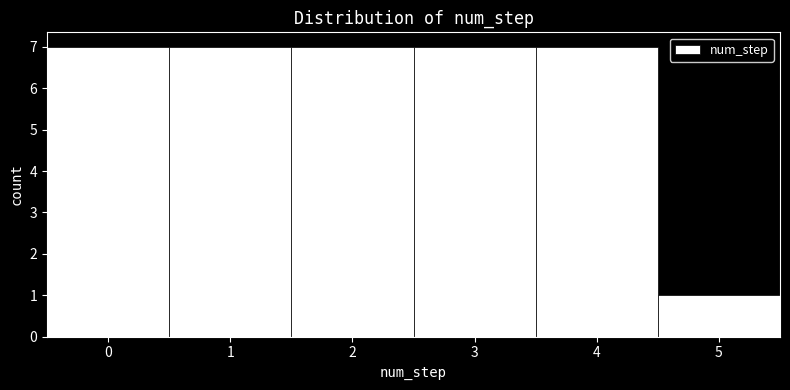

Reading left to right, transcribe this chart: for each bar, give the range it covers on the x-axis and its height. The values are not printed on the chart, so give them approximately, as read against the axis.

-0.5 to 0.5: 7
0.5 to 1.5: 7
1.5 to 2.5: 7
2.5 to 3.5: 7
3.5 to 4.5: 7
4.5 to 5.5: 1